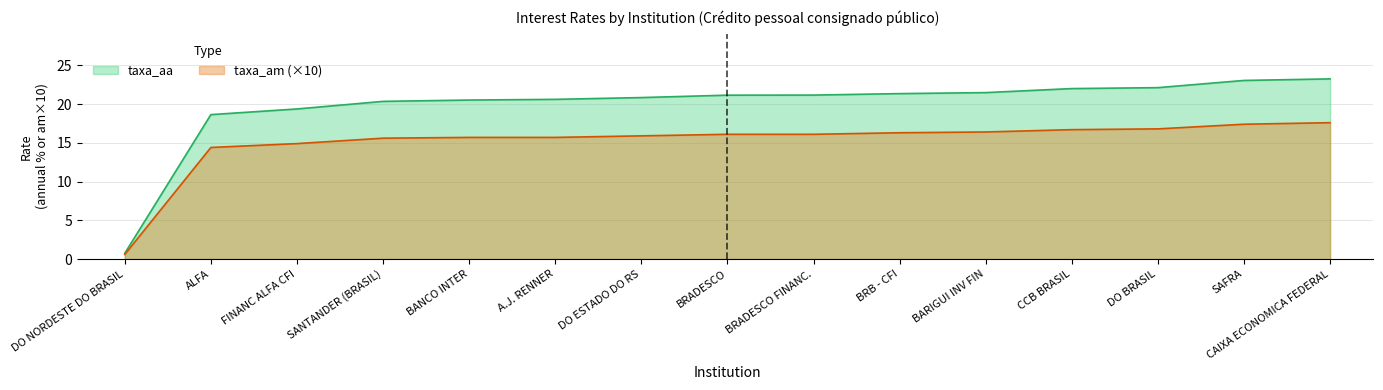

The taxa_am (×10) series shows 15.9 at DO ESTADO DO RS. True or false?

True